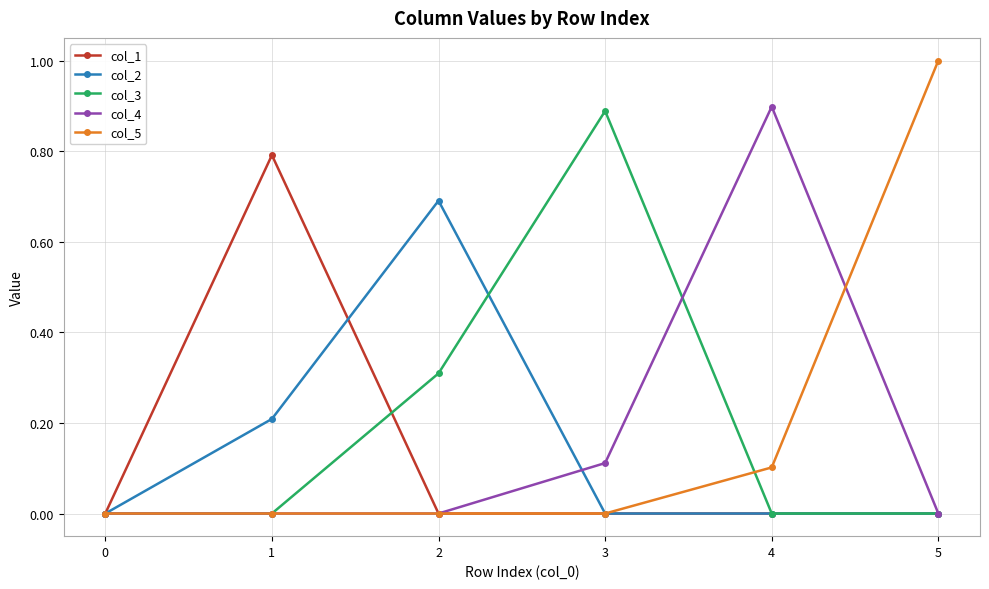

What is the total value across all series at 5?

1.0